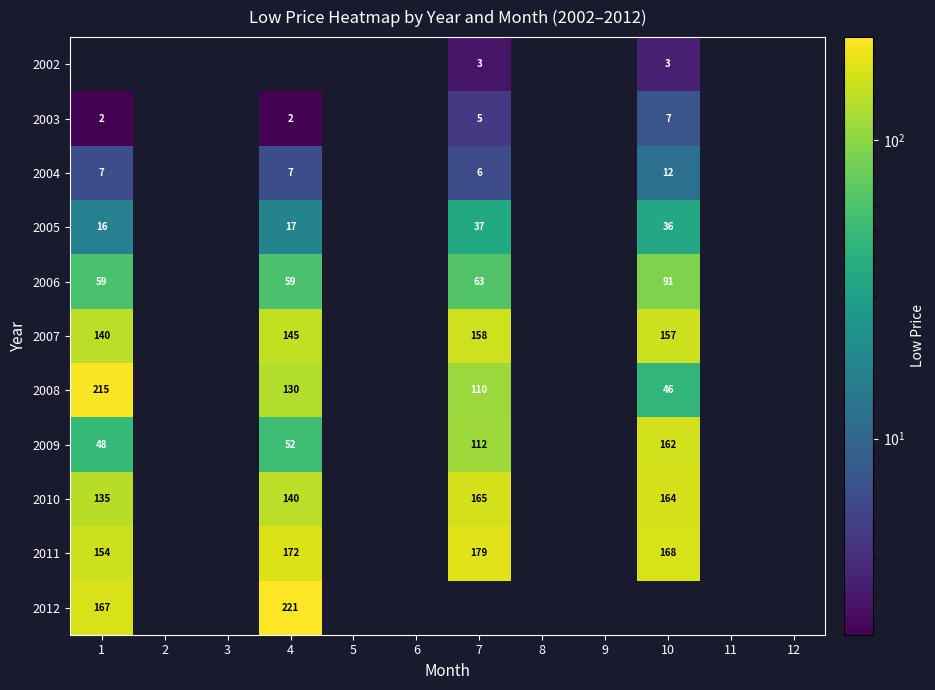

Count the number of data series in this chart.

11